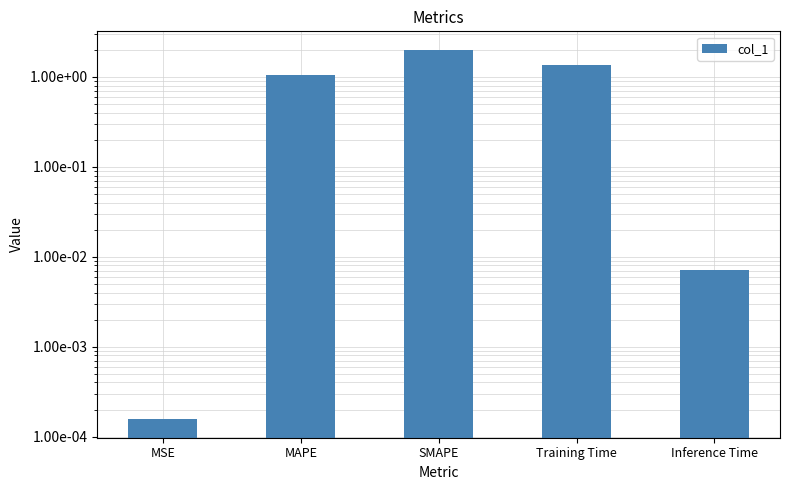

What is the difference between the values at SMAPE and MSE?

2.0